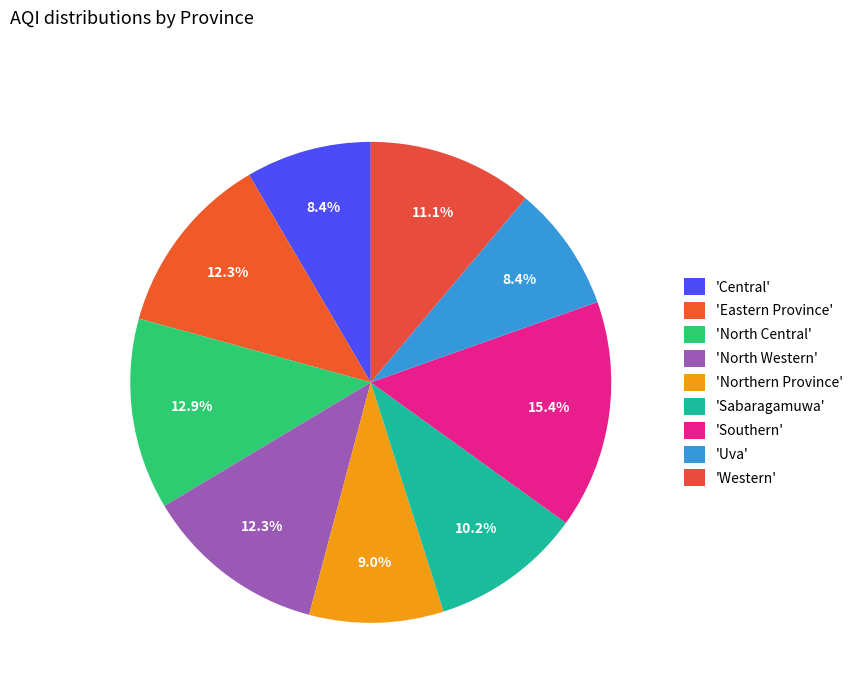

Count the number of slices in the pie.

9